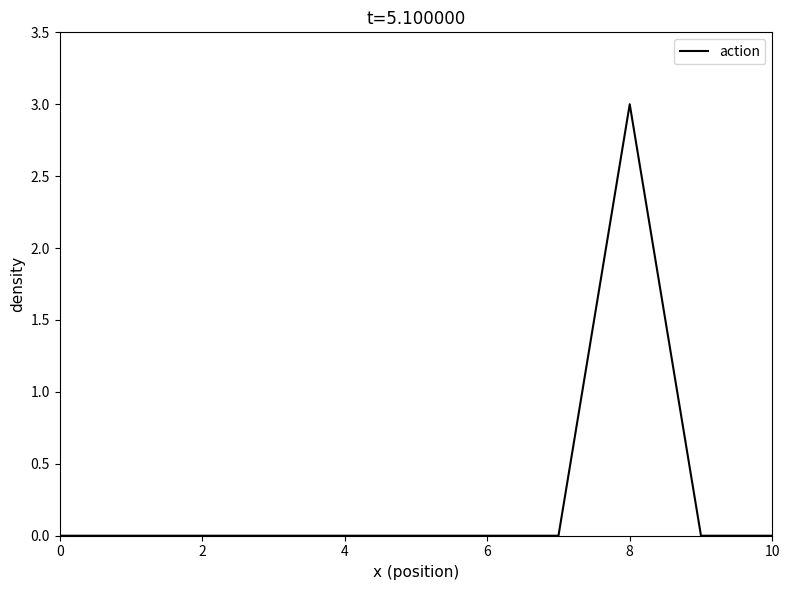

How many distinct data groups are displayed?

1